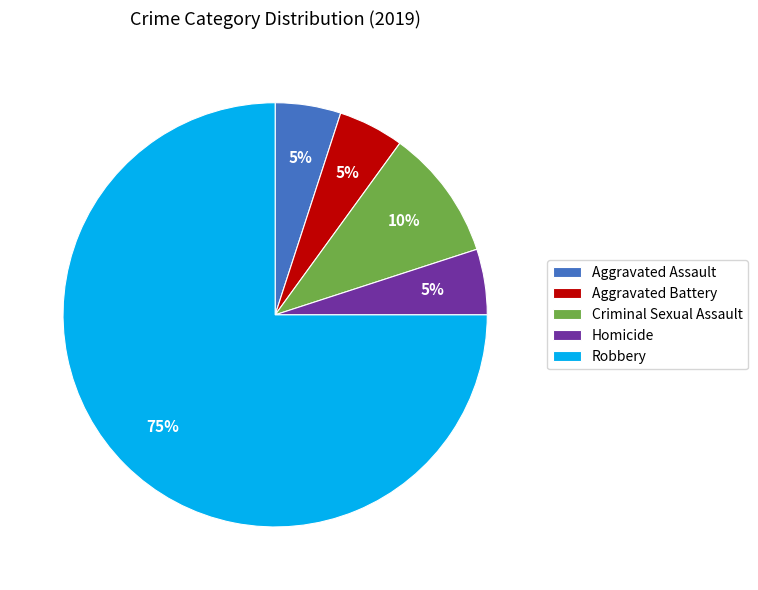

To the nearest percent, what is the difference between the largest and smallest slice percentages?

70%